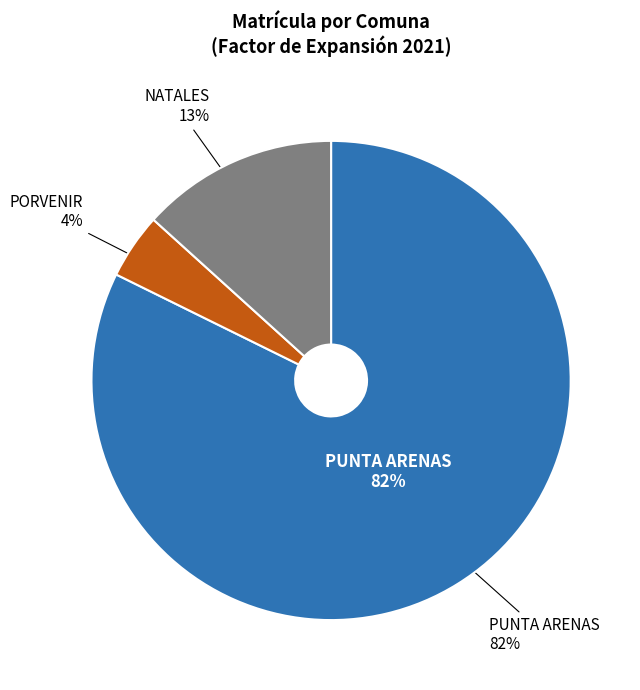

How many segments does this pie chart have?

3